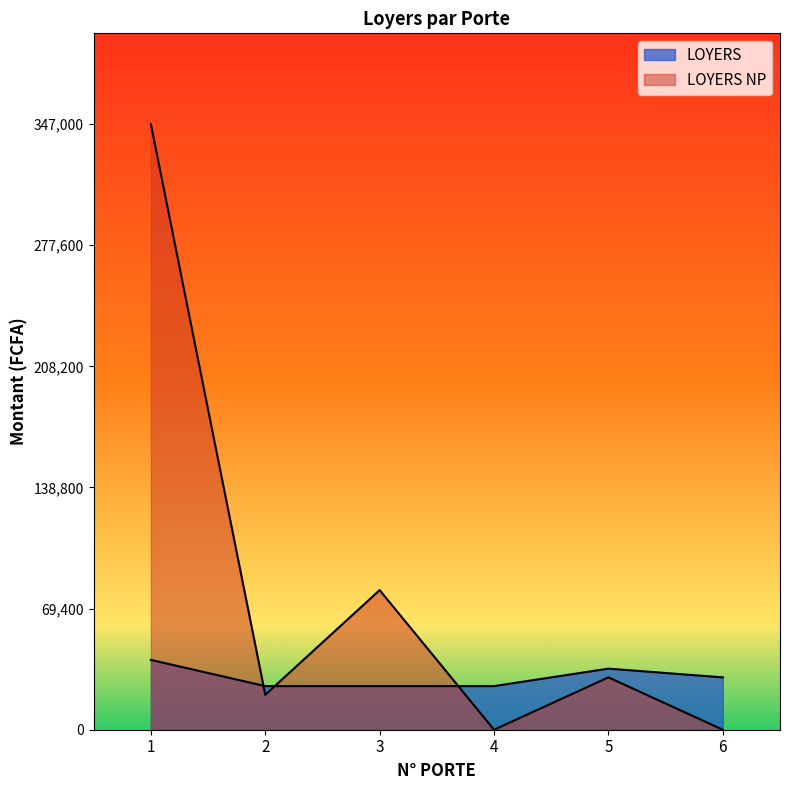

What is the approximate value of LOYERS at 3, to the nearest 10?

25000